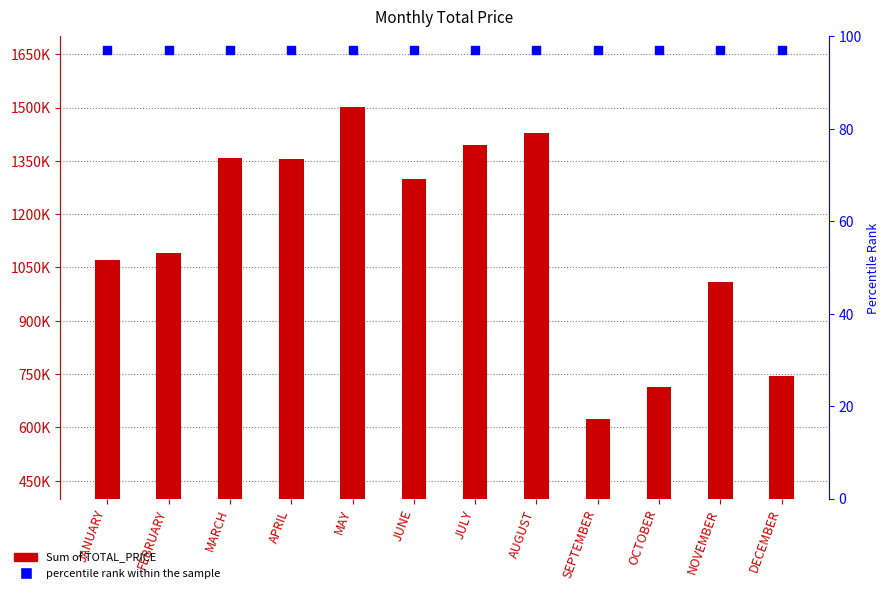

Is the value of Sum of TOTAL_PRICE at JULY greater than the value of percentile rank within the sample at JUNE?

Yes